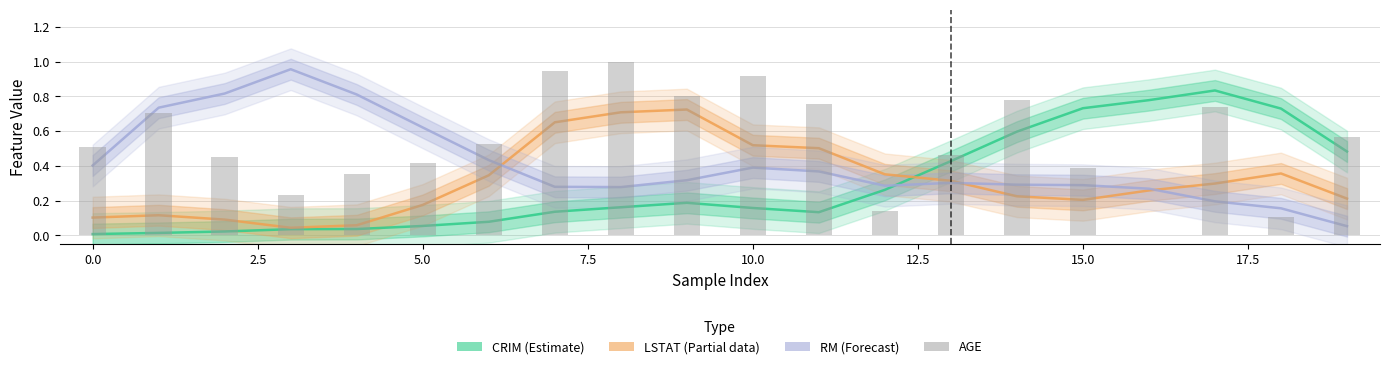

What is the greatest value displayed?

1.0